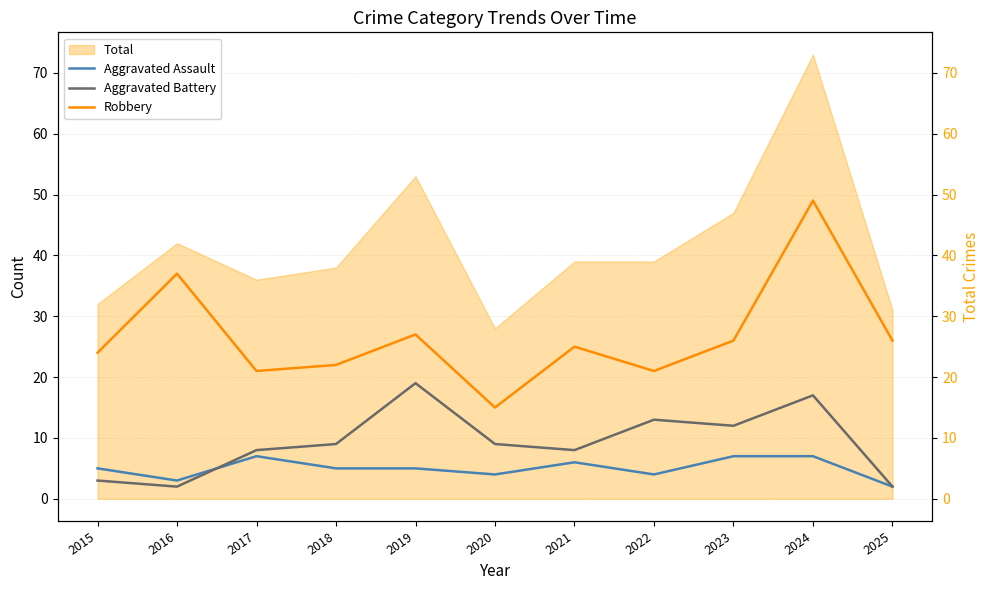

Rank the series by their maximum value, from highest to lowest.

Robbery, Aggravated Battery, Aggravated Assault